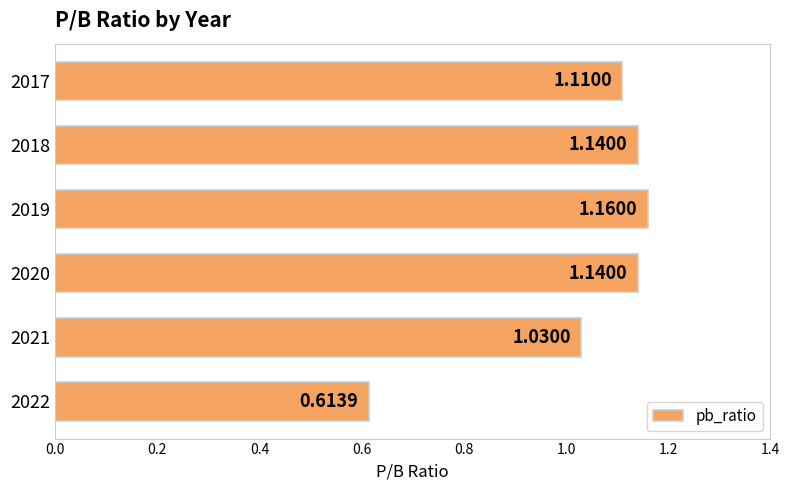

Between 2017 and 2018, which is larger?

2018